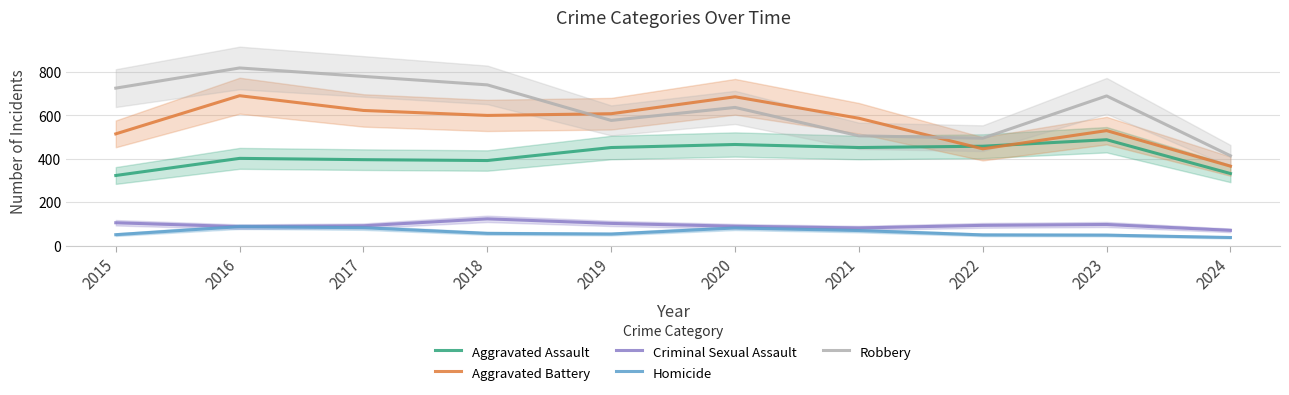

Where does the Aggravated Assault series first go above 452?

2020